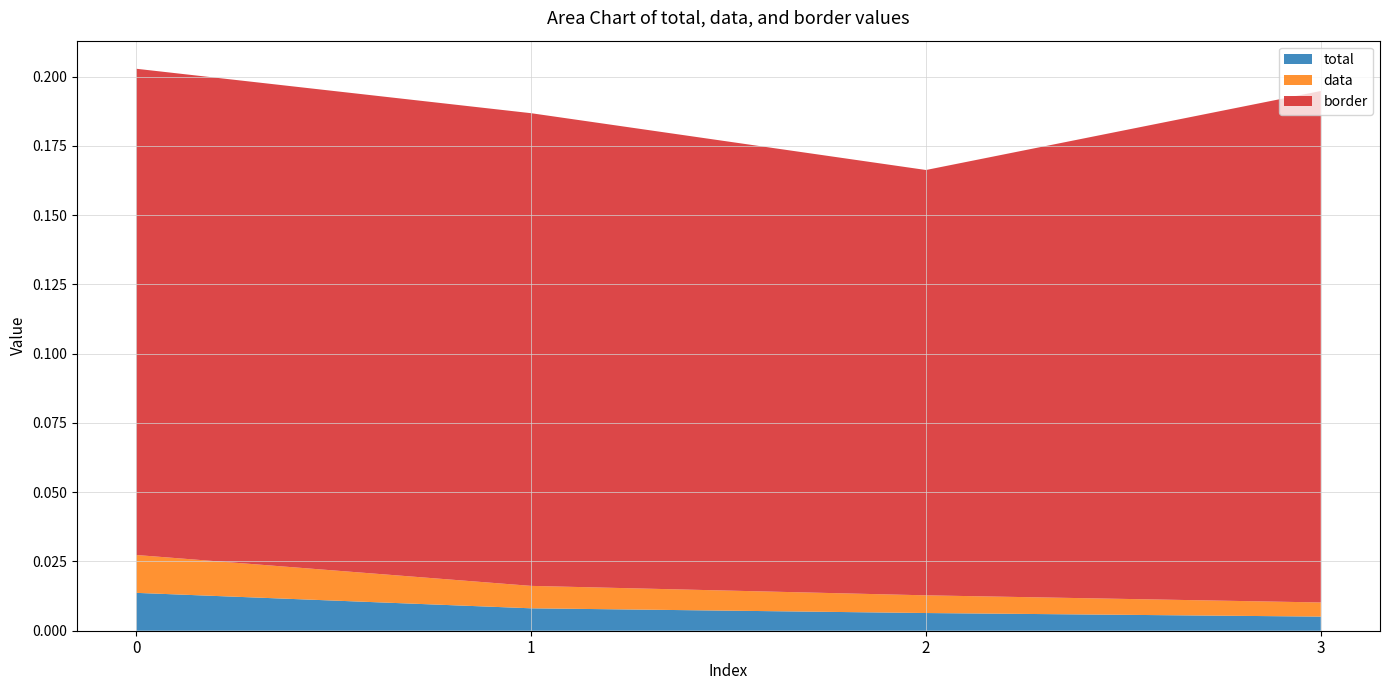

Reading right to left, transcribe all the data shown in this chart.

total: 3=0.0	2=0.0	1=0.0	0=0.0
data: 3=0.0	2=0.0	1=0.0	0=0.0
border: 3=0.2	2=0.2	1=0.2	0=0.2